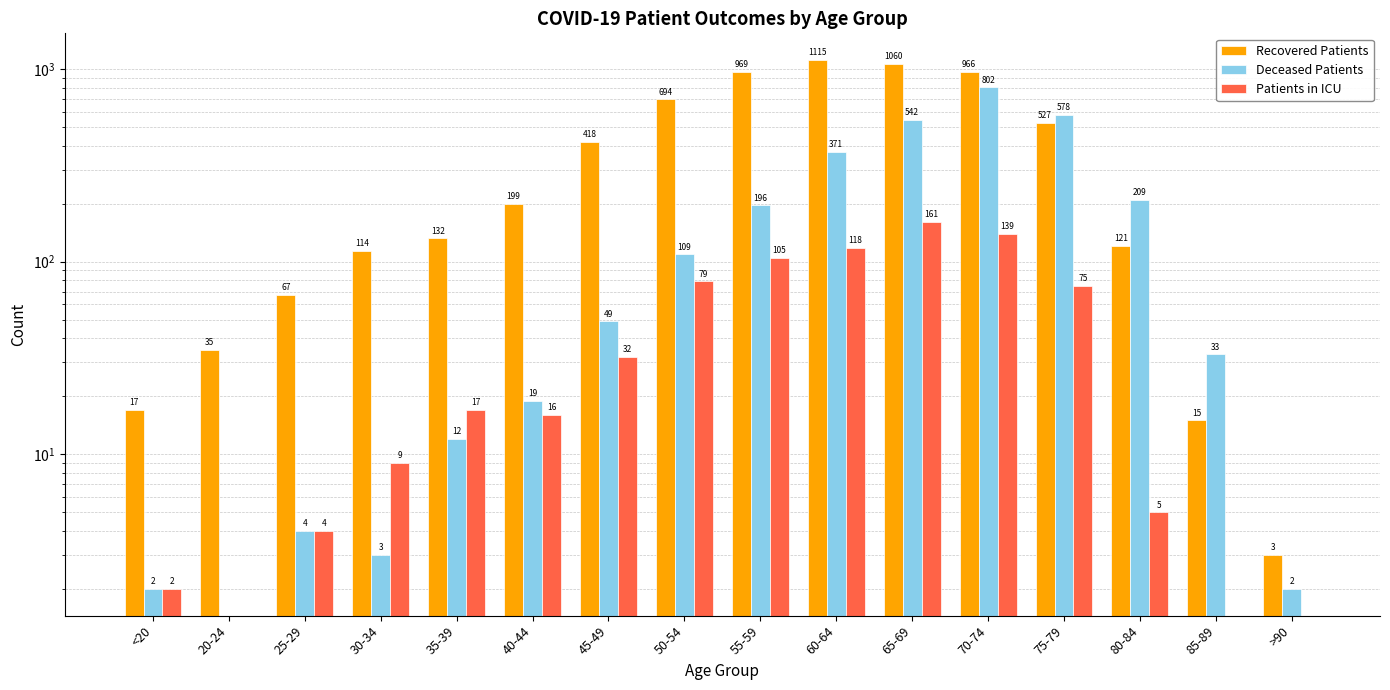

What is the total value across all series at 40-44?

234